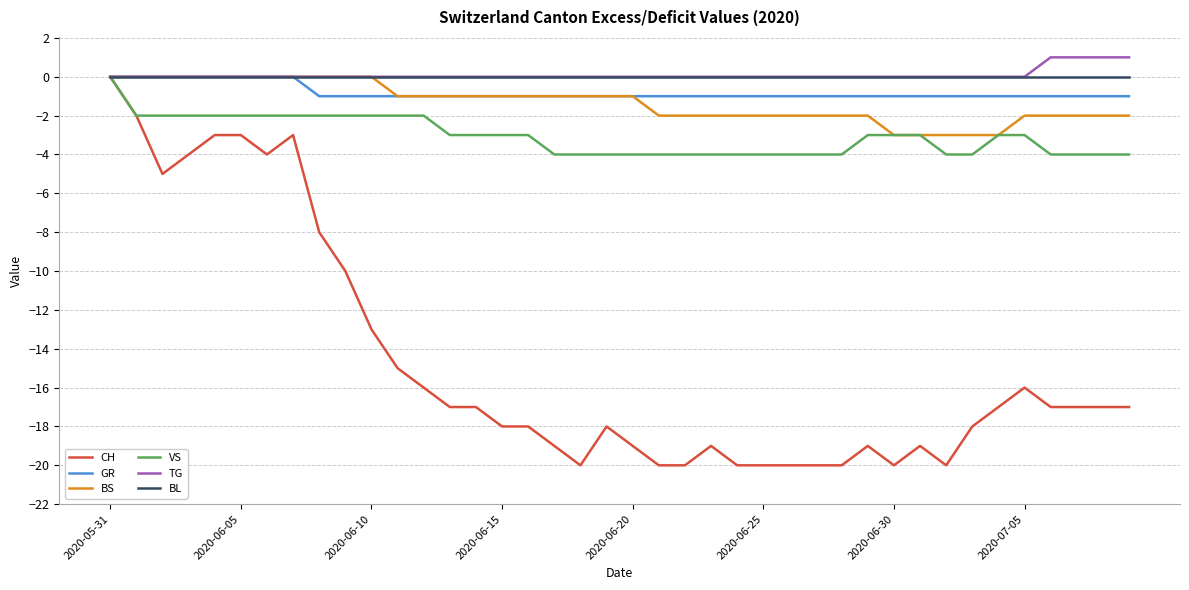

What is the lowest value of the BS series?

-3